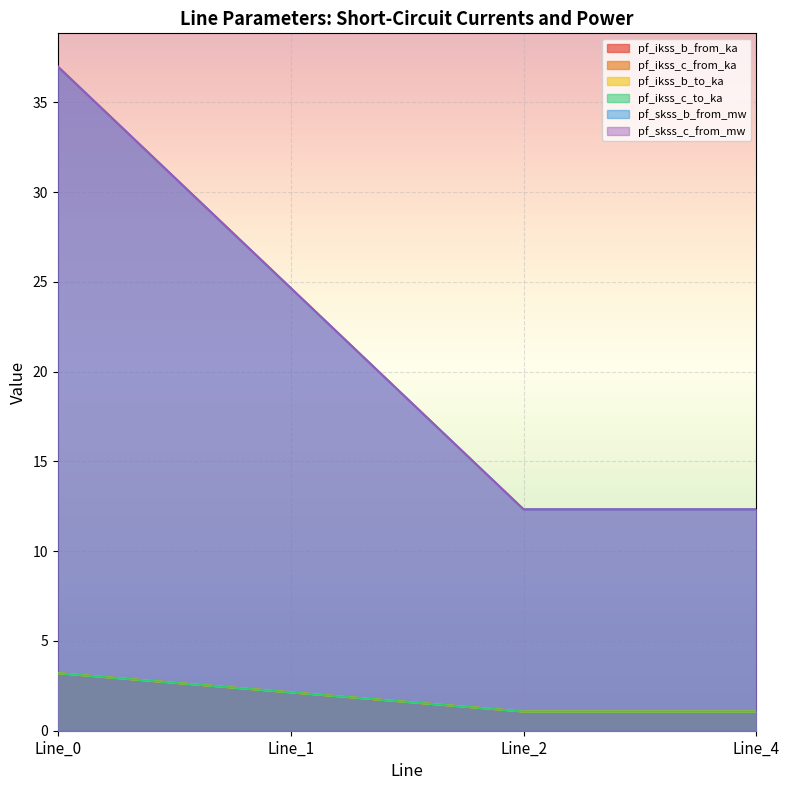

How many lines are shown in the chart?

6